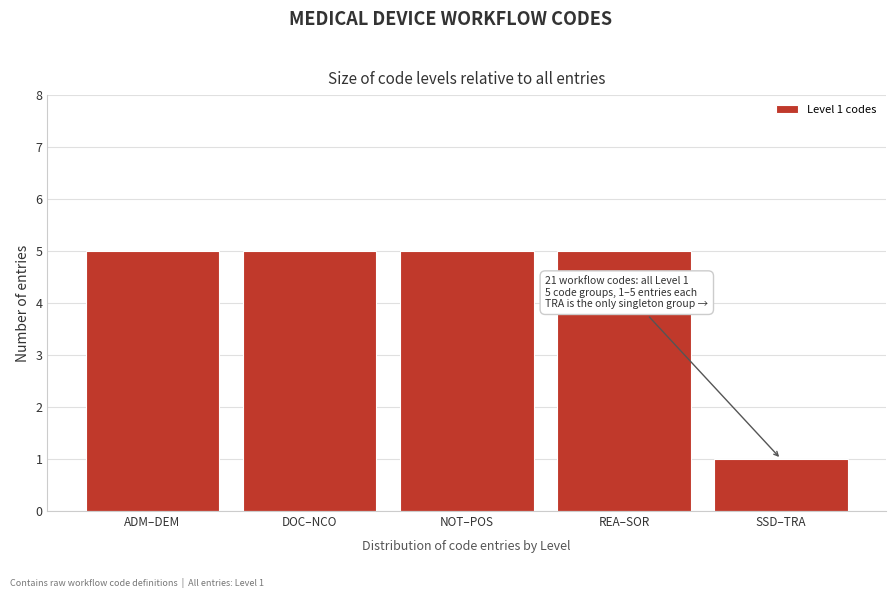

Reading right to left, list all the values displayed in this chart.

SSD–TRA=1	REA–SOR=5	NOT–POS=5	DOC–NCO=5	ADM–DEM=5